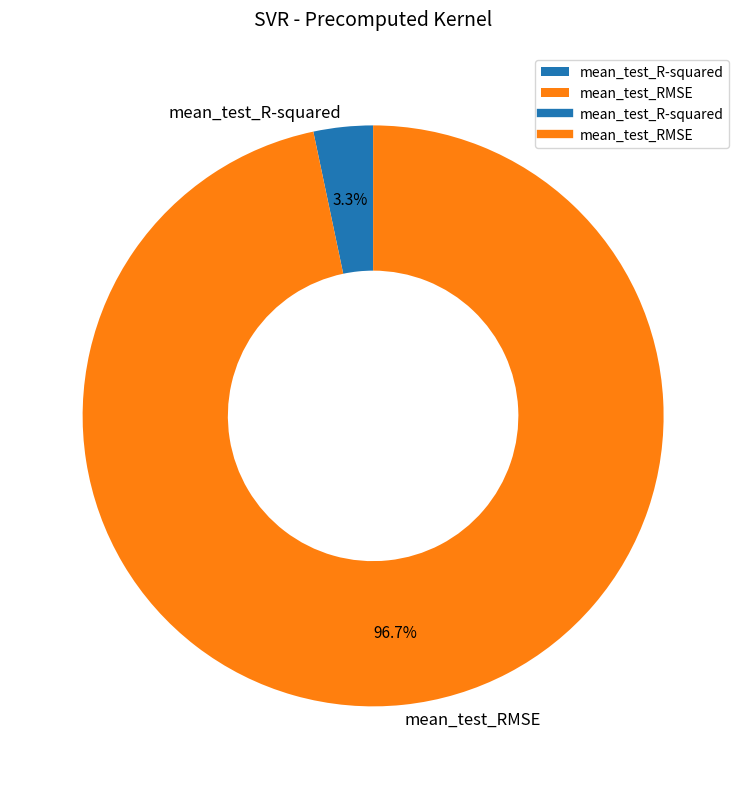

What percentage is NOT represented by mean_test_RMSE?

3.3%